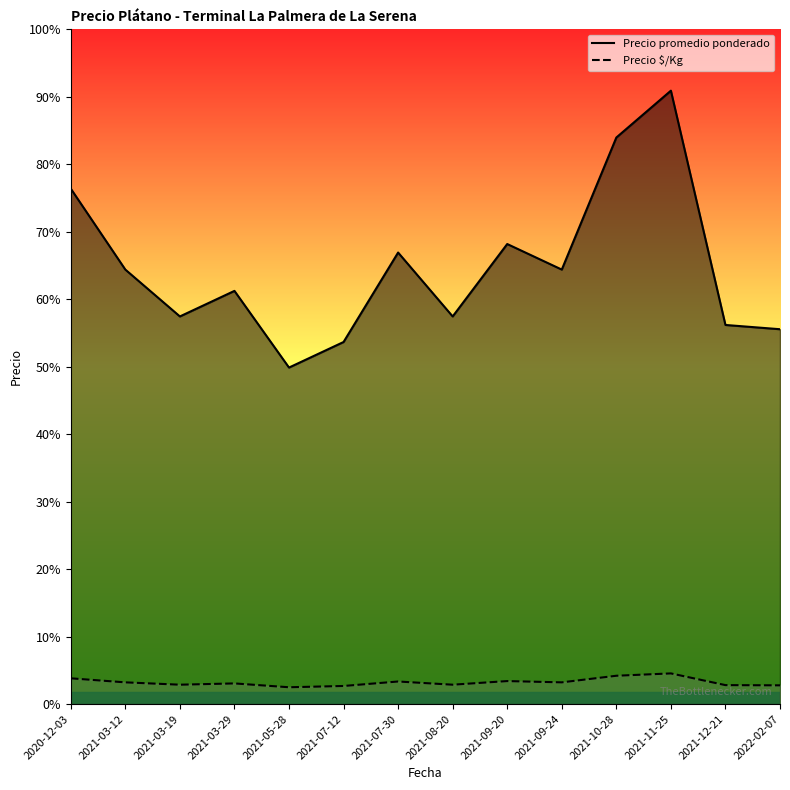

Between 2020-12-03 and 2021-10-28, which is larger?

2021-10-28